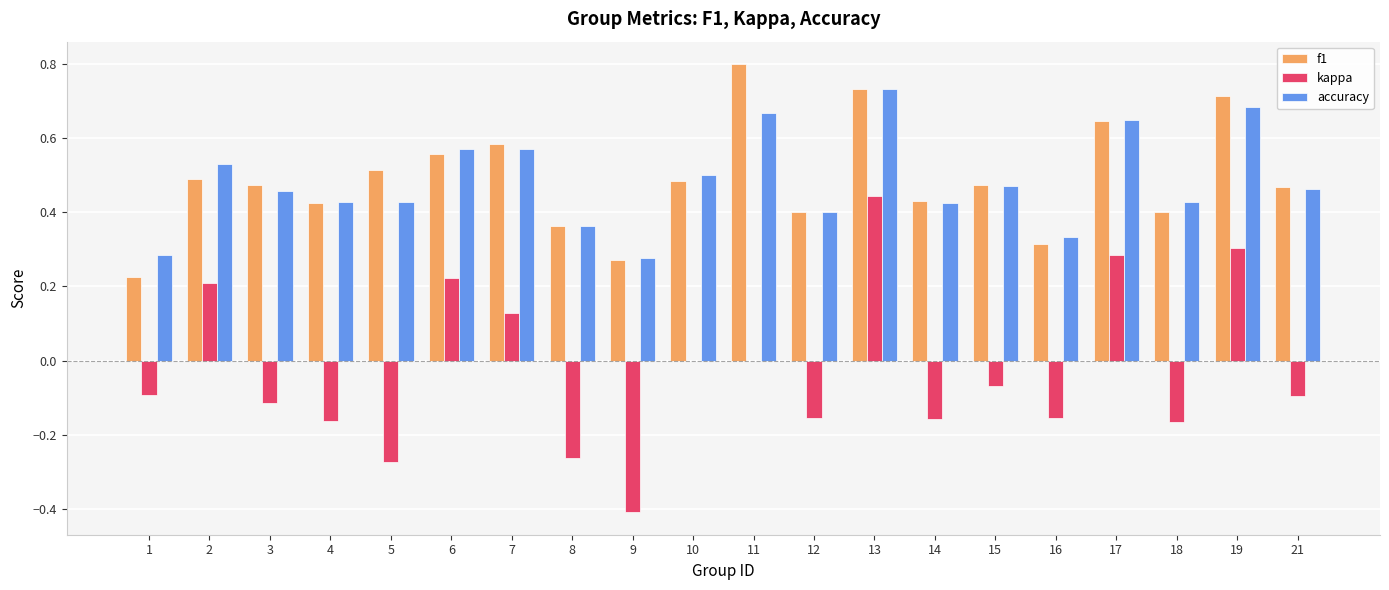

Between 1 and 3, which series saw the biggest shift?

f1